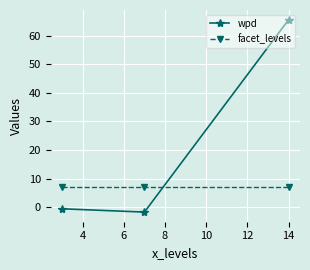

What is the smallest value displayed?

-1.6